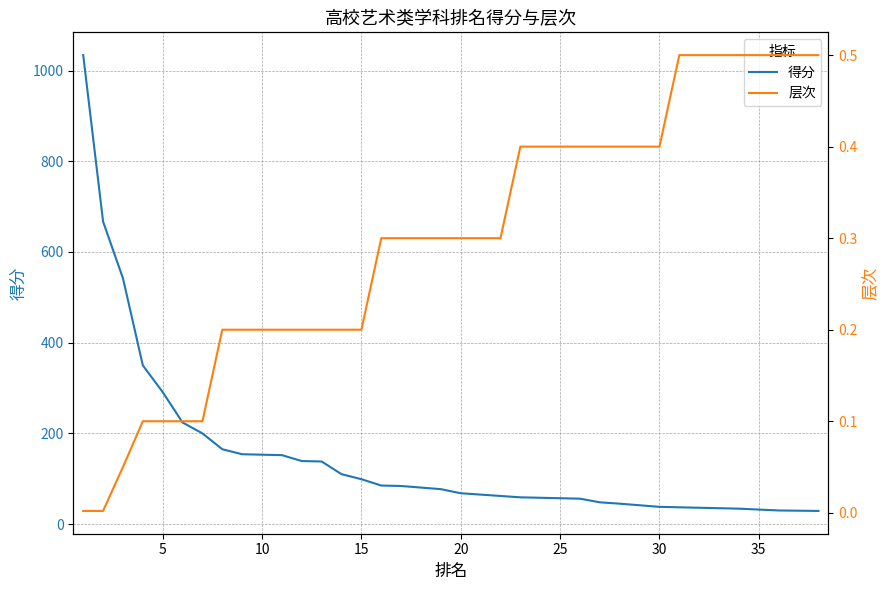

True or false: 层次 and 得分 cross at least once.

False